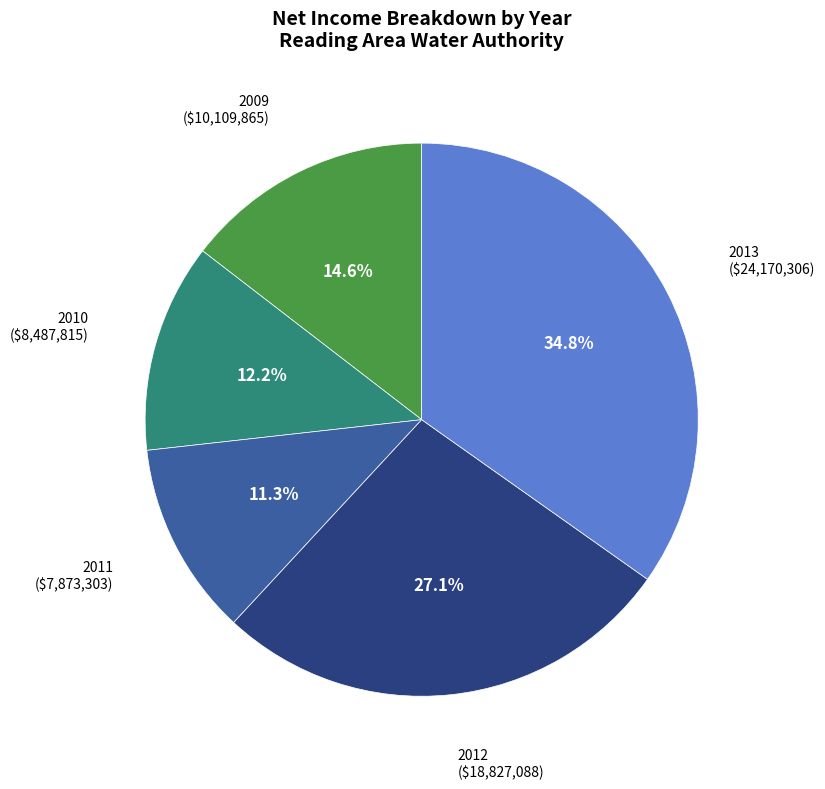

Rank the categories by value from highest to lowest.

2013, 2012, 2009, 2010, 2011